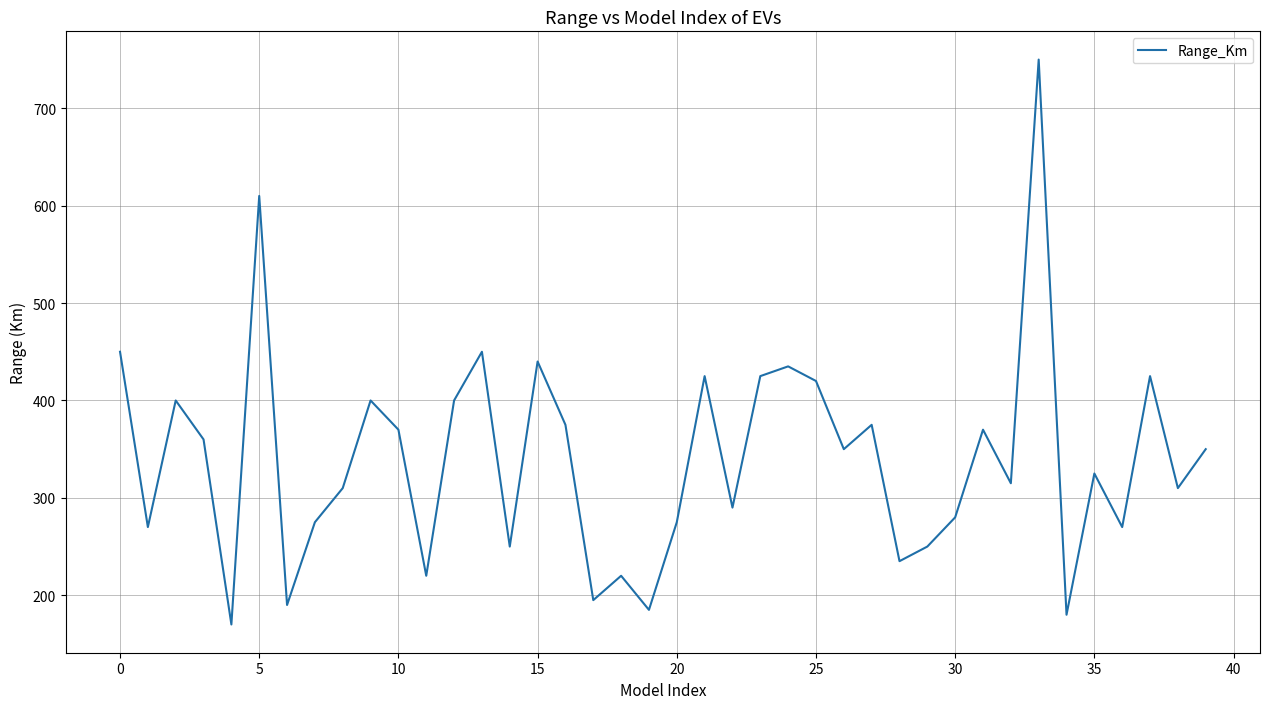

What is the greatest value displayed?

750